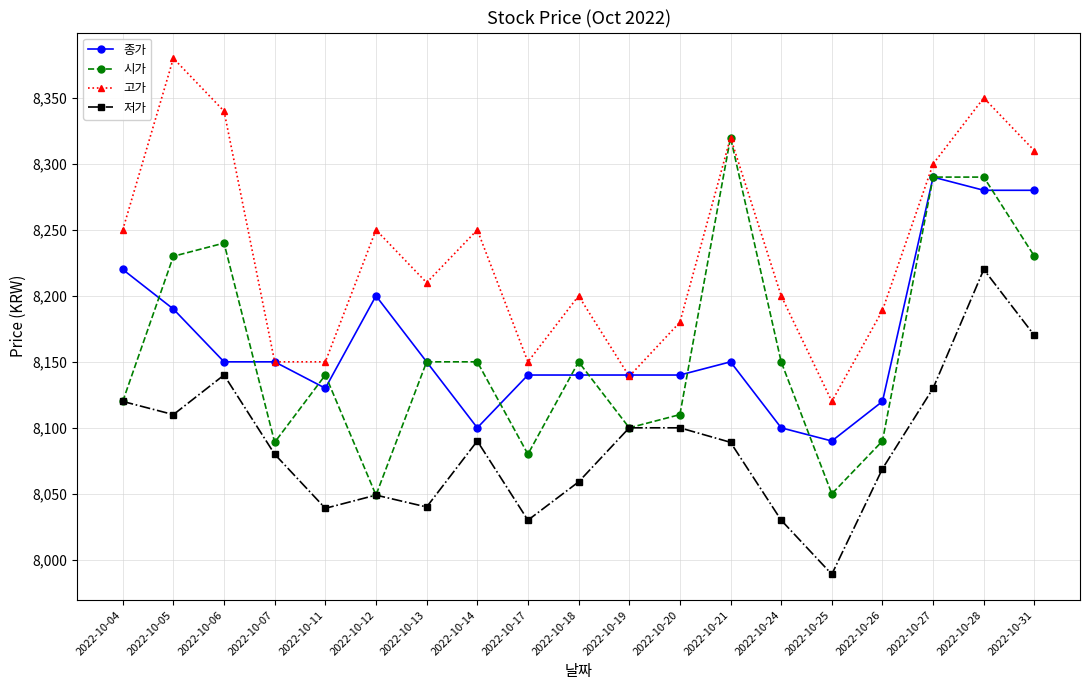

Which category has the highest value across all series?

2022-10-05